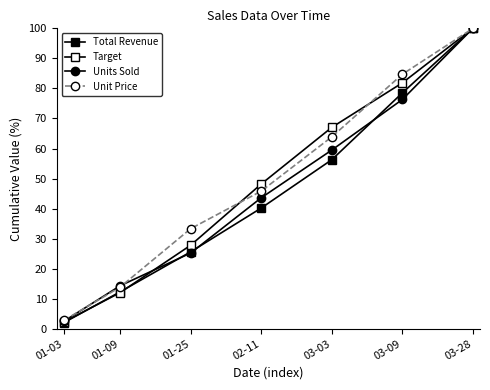

How many values in the Total Revenue series are below 40?

3